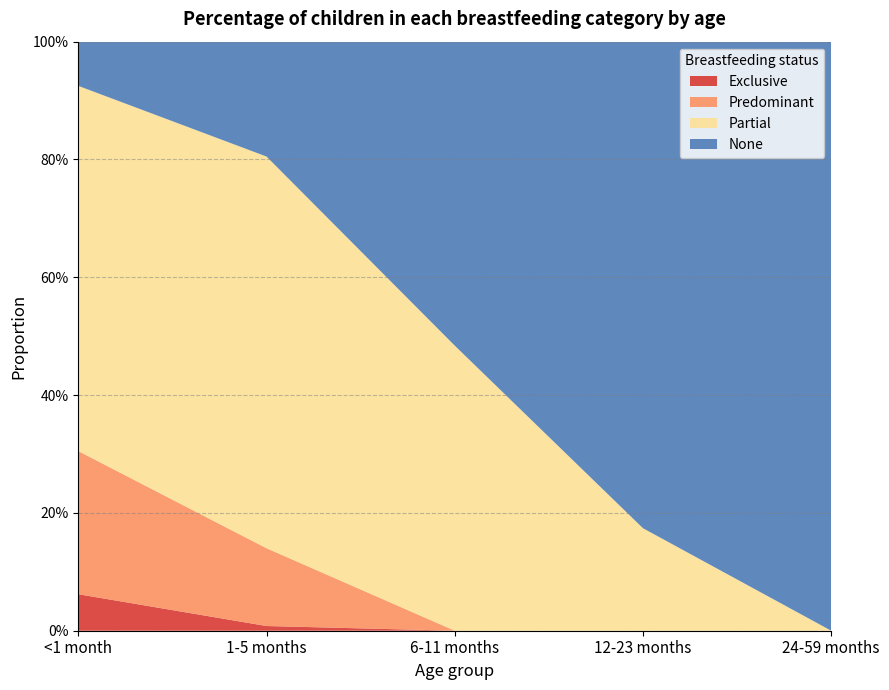

Reading right to left, extract all data points from this chart.

Exclusive: 24-59 months=0.0	12-23 months=0.0	6-11 months=0.0	1-5 months=0.0	<1 month=0.1
Predominant: 24-59 months=0.0	12-23 months=0.0	6-11 months=0.0	1-5 months=0.1	<1 month=0.2
Partial: 24-59 months=0.0	12-23 months=0.2	6-11 months=0.5	1-5 months=0.7	<1 month=0.6
None: 24-59 months=1.0	12-23 months=0.8	6-11 months=0.5	1-5 months=0.2	<1 month=0.1